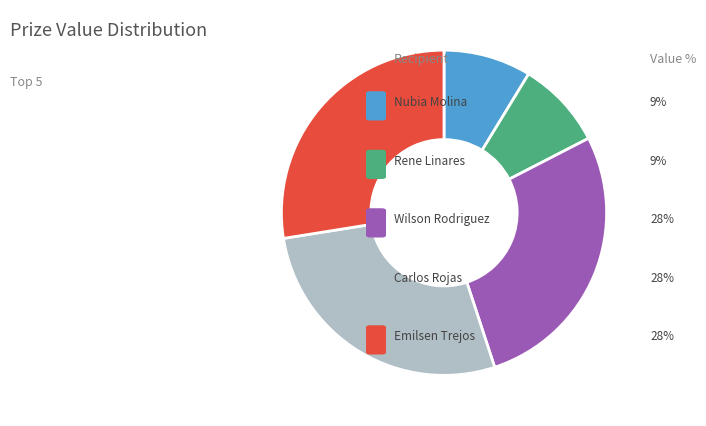

How many segments does this pie chart have?

5